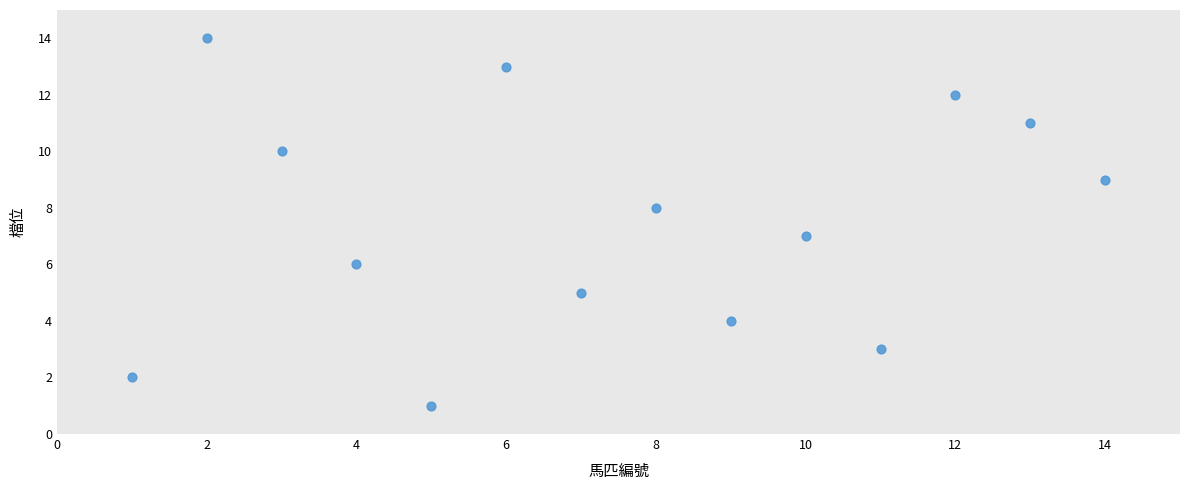

What is the range of X values (max minus min)?

13